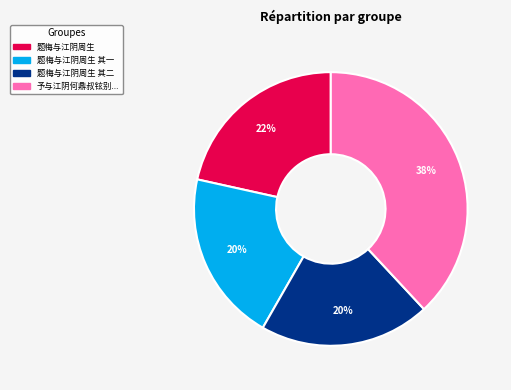

To the nearest percent, what is the difference between the largest and smallest slice percentages?

18%